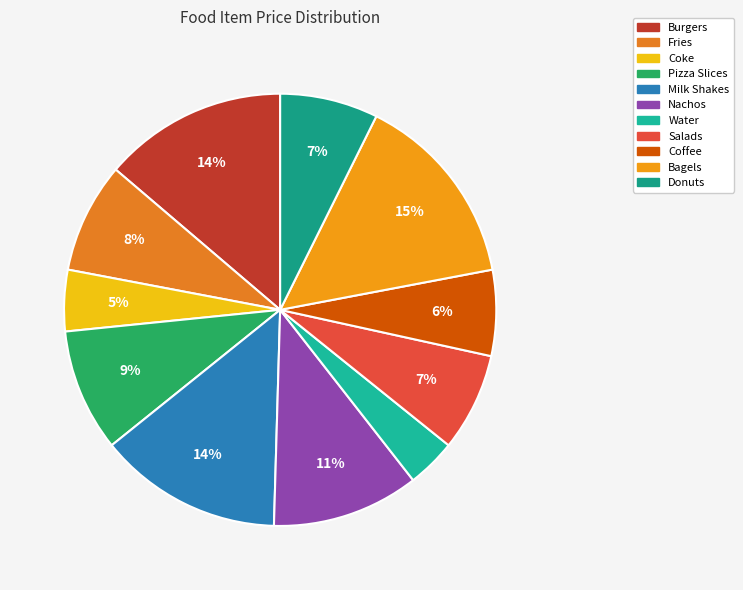

The Water slice represents 16% of the pie. True or false?

False